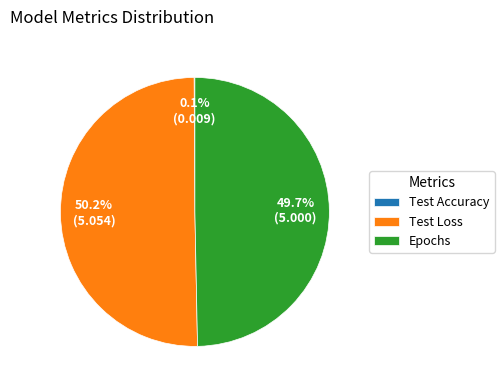

Which slice is the largest?

Test Loss